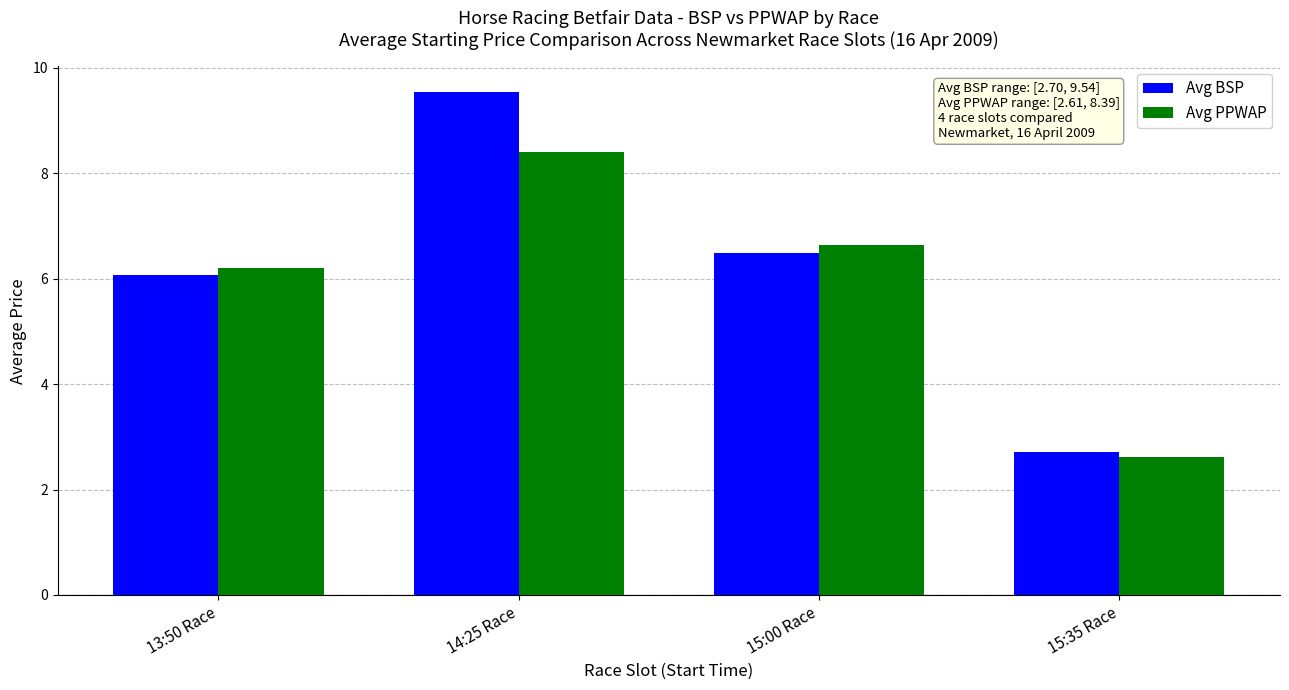

What is the lowest value of the Avg BSP series?

2.7